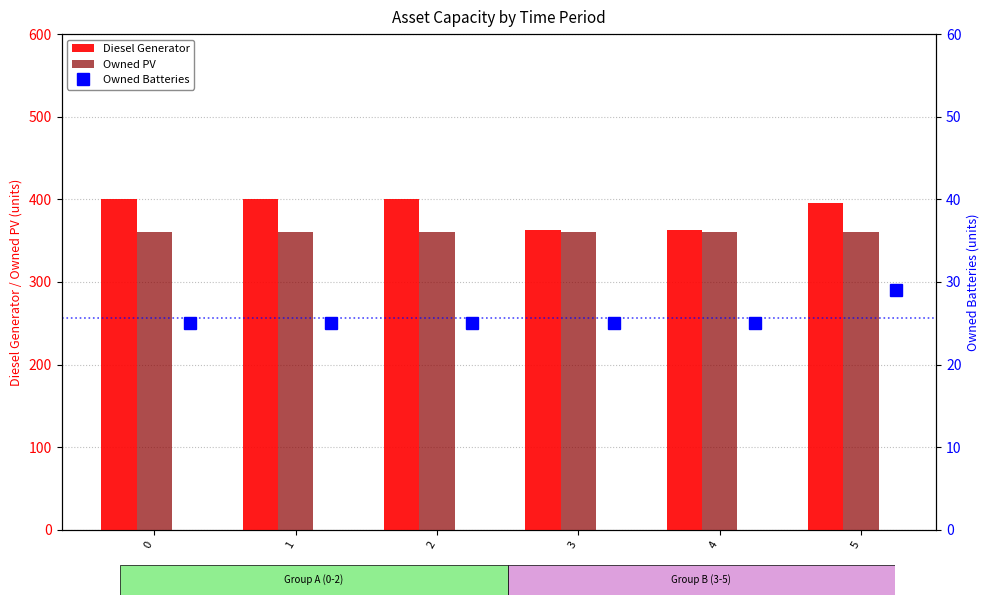

How many values in the Diesel Generator series are below 400?

3